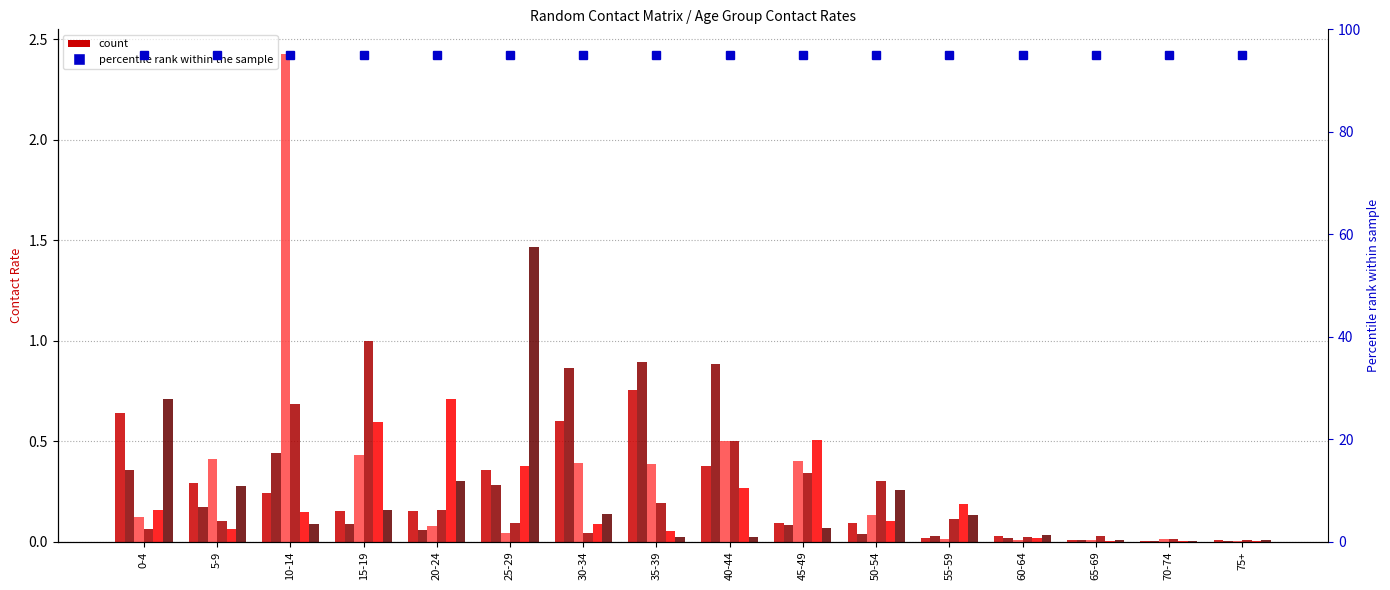

How many groups of bars are there?

16